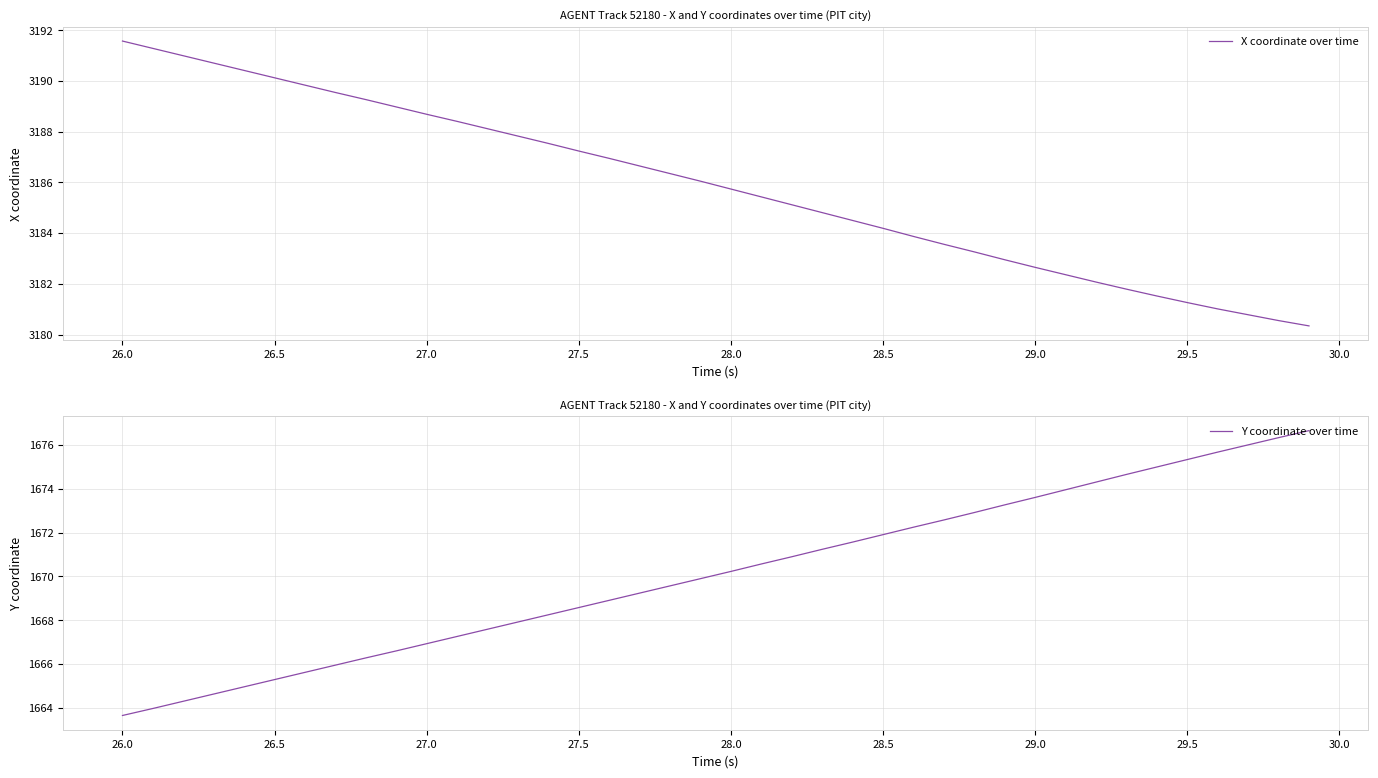

Where does the X coordinate over time series first go above 3186?

26.0